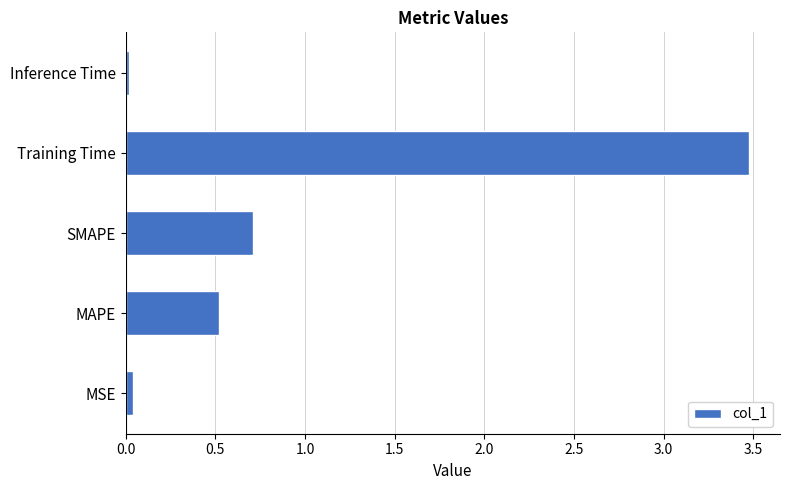

What is the change in value from SMAPE to Training Time?

+2.8